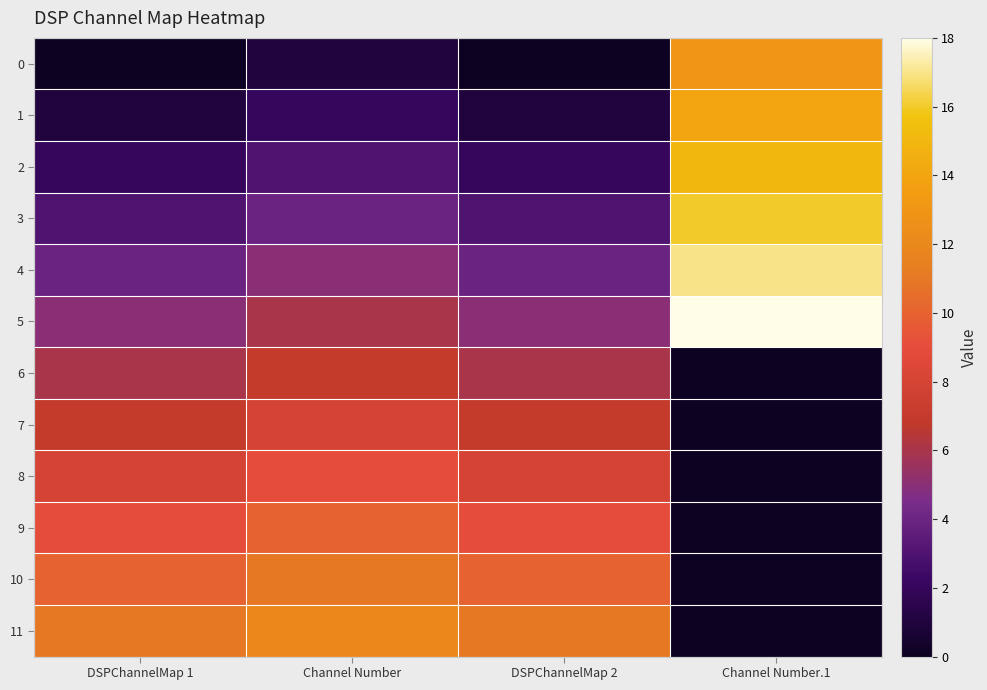

Reading left to right, list all the values displayed in this chart.

0: DSPChannelMap 1=0	Channel Number=1	DSPChannelMap 2=0	Channel Number.1=13
1: DSPChannelMap 1=1	Channel Number=2	DSPChannelMap 2=1	Channel Number.1=14
2: DSPChannelMap 1=2	Channel Number=3	DSPChannelMap 2=2	Channel Number.1=15
3: DSPChannelMap 1=3	Channel Number=4	DSPChannelMap 2=3	Channel Number.1=16
4: DSPChannelMap 1=4	Channel Number=5	DSPChannelMap 2=4	Channel Number.1=17
5: DSPChannelMap 1=5	Channel Number=6	DSPChannelMap 2=5	Channel Number.1=18
6: DSPChannelMap 1=6	Channel Number=7	DSPChannelMap 2=6	Channel Number.1=0
7: DSPChannelMap 1=7	Channel Number=8	DSPChannelMap 2=7	Channel Number.1=0
8: DSPChannelMap 1=8	Channel Number=9	DSPChannelMap 2=8	Channel Number.1=0
9: DSPChannelMap 1=9	Channel Number=10	DSPChannelMap 2=9	Channel Number.1=0
10: DSPChannelMap 1=10	Channel Number=11	DSPChannelMap 2=10	Channel Number.1=0
11: DSPChannelMap 1=11	Channel Number=12	DSPChannelMap 2=11	Channel Number.1=0